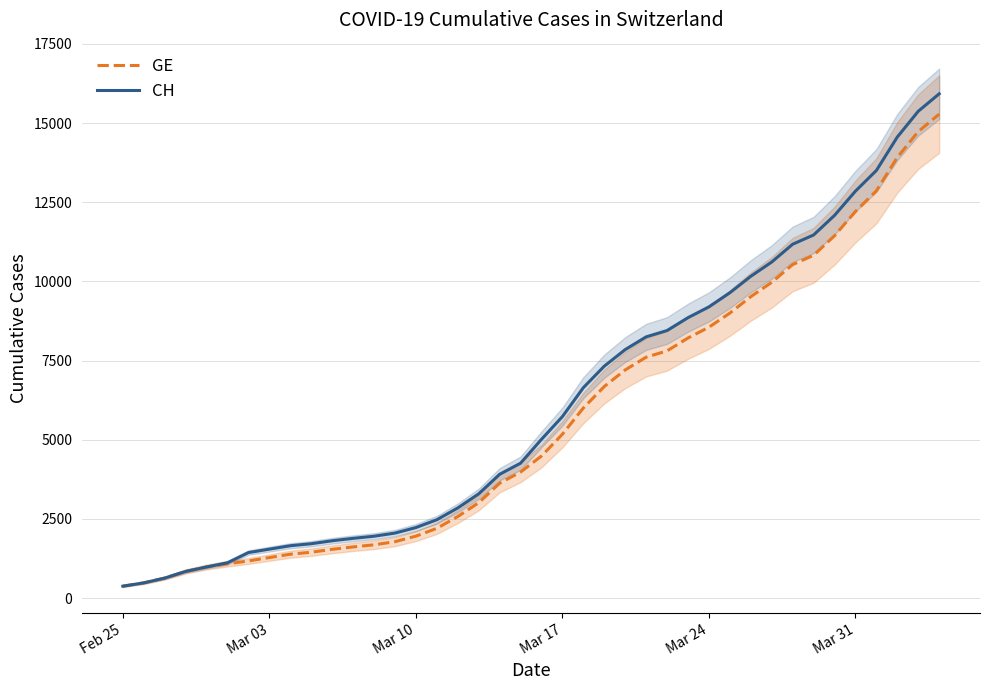

What is the lowest value of the GE series?

375